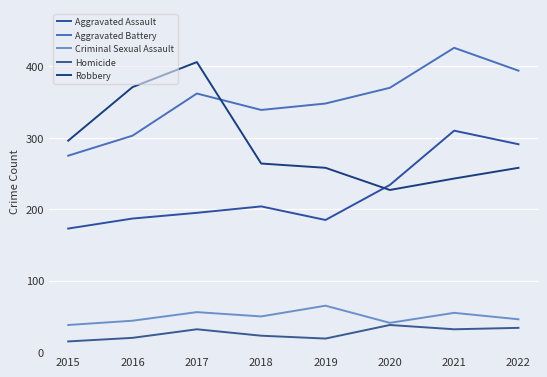

At 2022, list the series in order from smallest to largest.

Homicide, Criminal Sexual Assault, Robbery, Aggravated Assault, Aggravated Battery